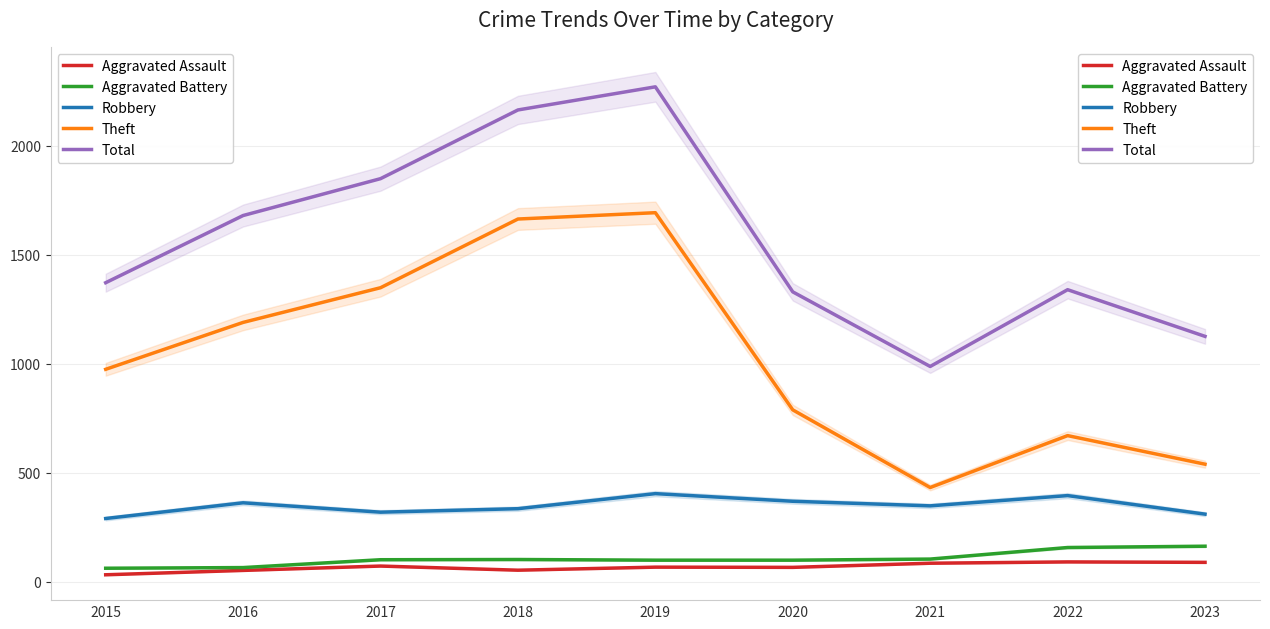

Read the Robbery value at 2023, to the nearest 5.

310